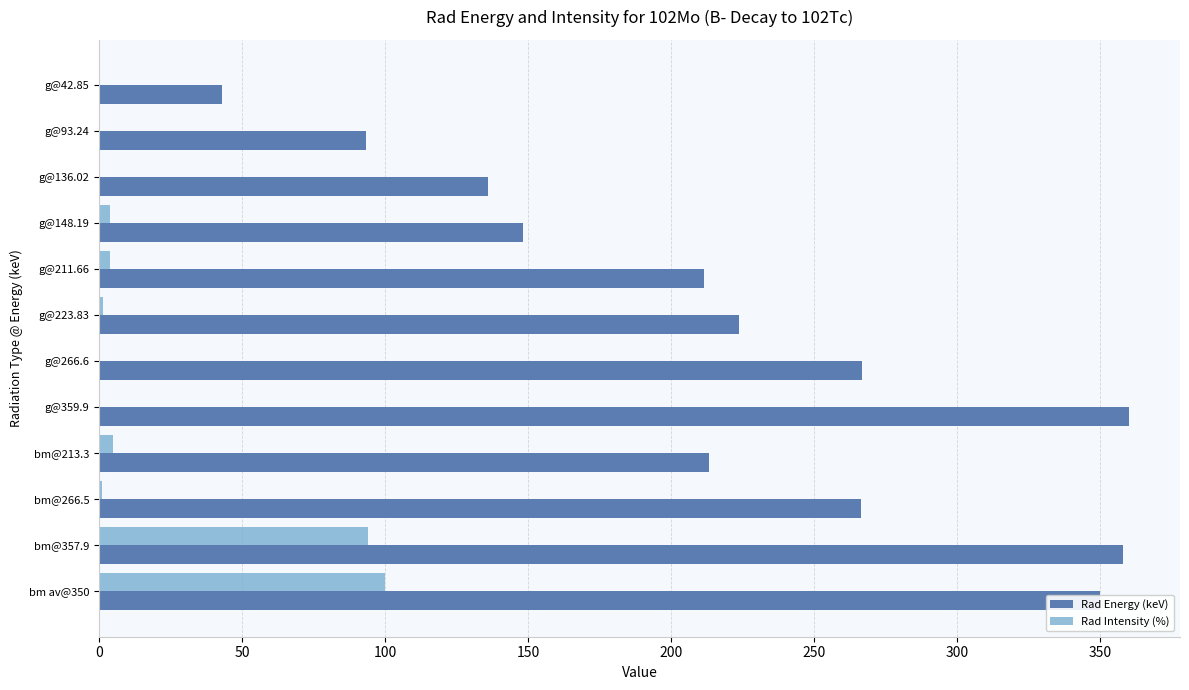

What is the maximum value for Rad Energy (keV)?

359.9